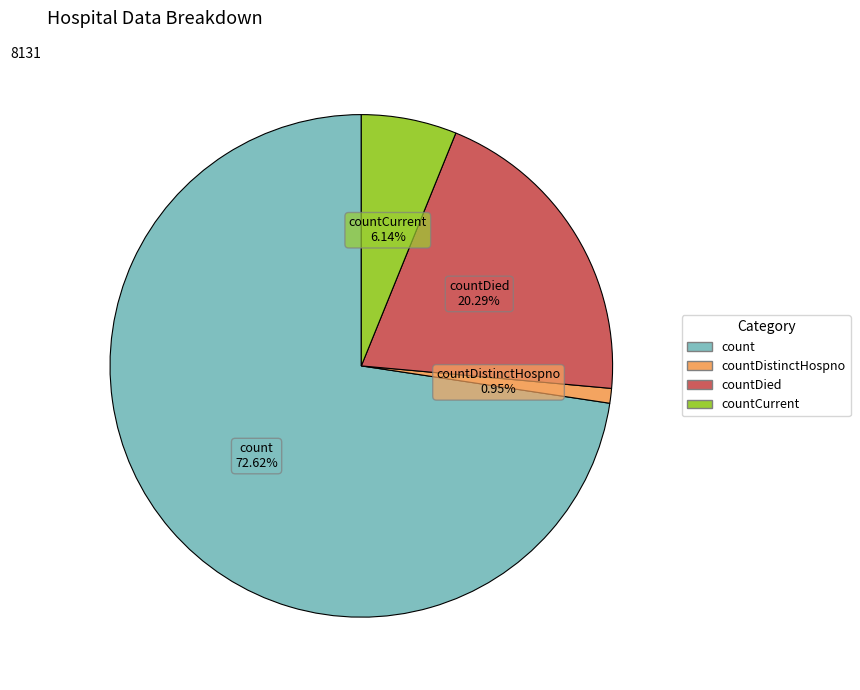

Is there any slice that represents more than half of the pie?

Yes